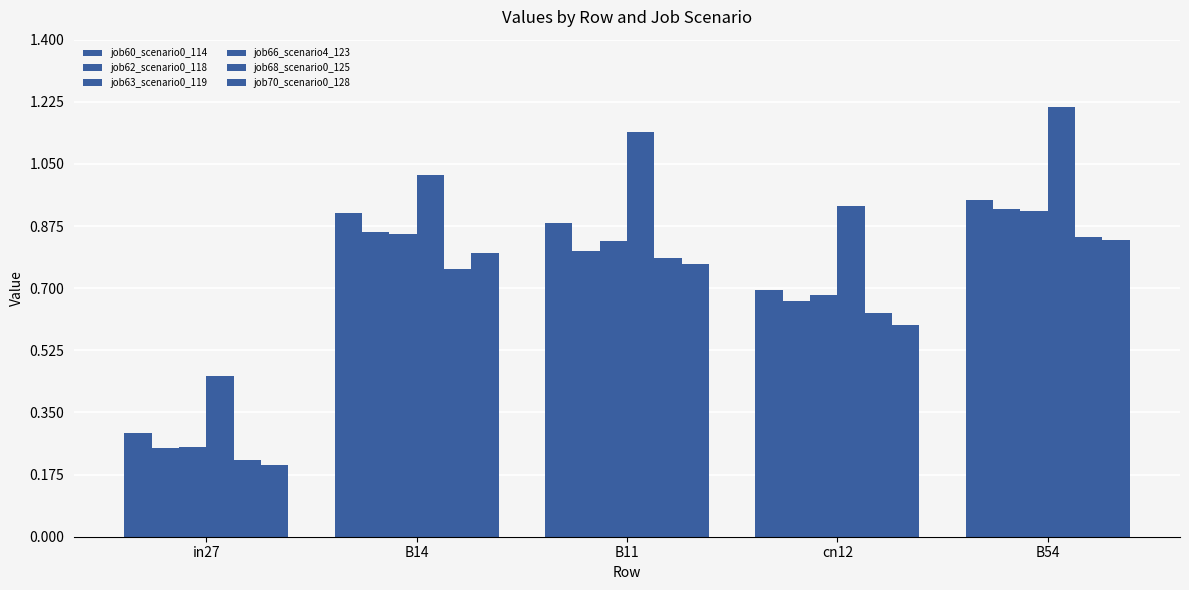

How many bars are there in total?

30